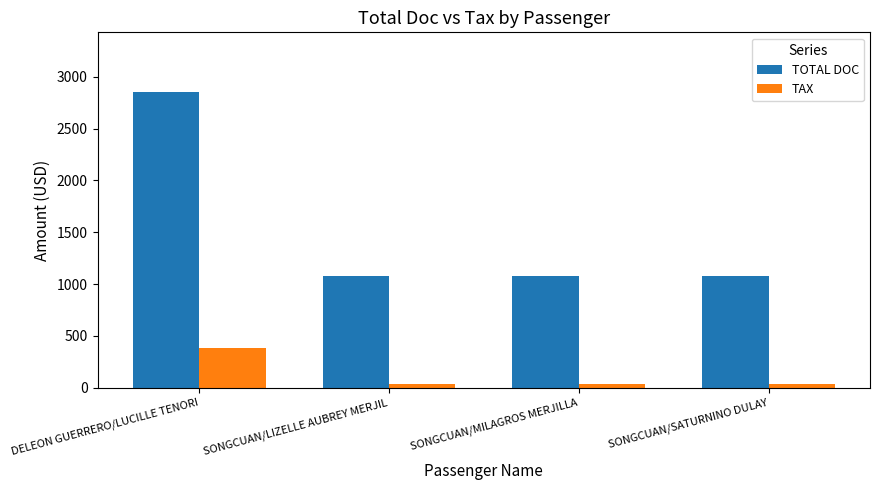

Which series has the widest spread of values?

TOTAL DOC